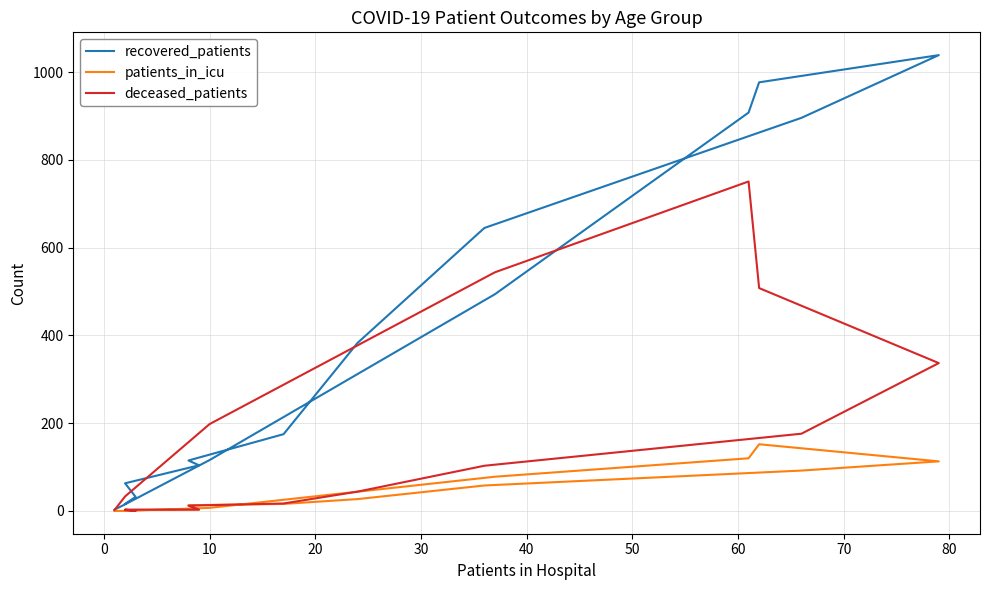

Which series has the widest spread of values?

recovered_patients